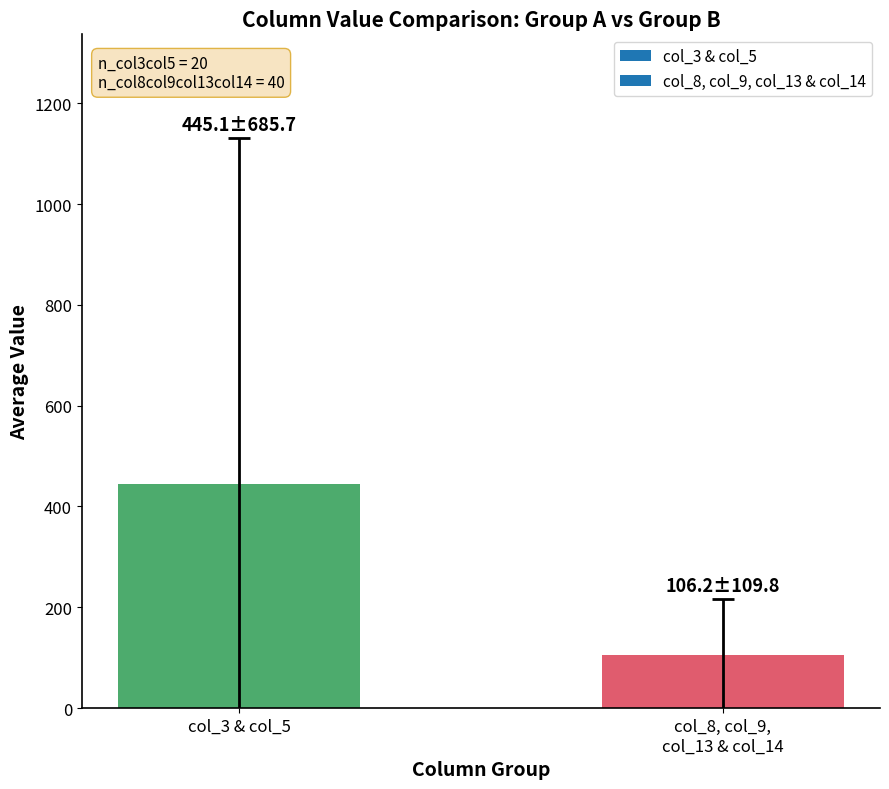

What is the smallest value displayed?

106.2